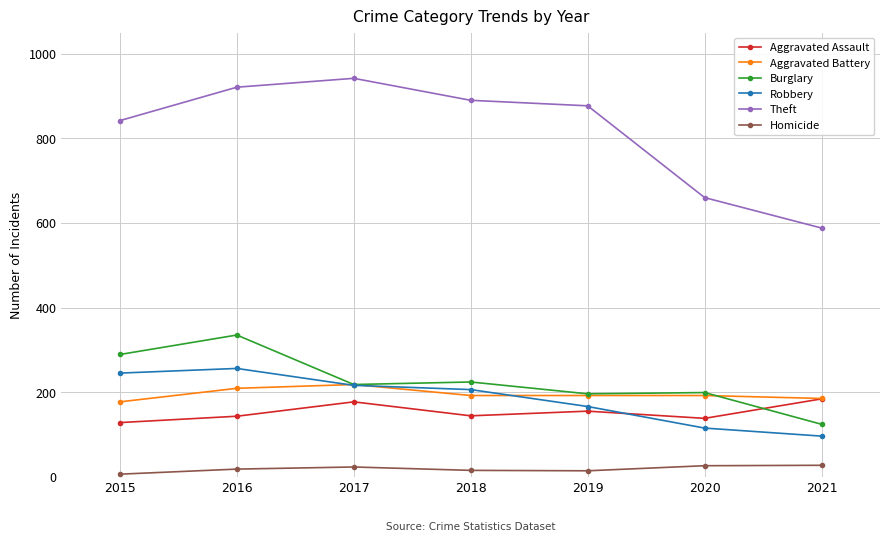

What is the sum of the Aggravated Assault values at 2019 and 2021?

339